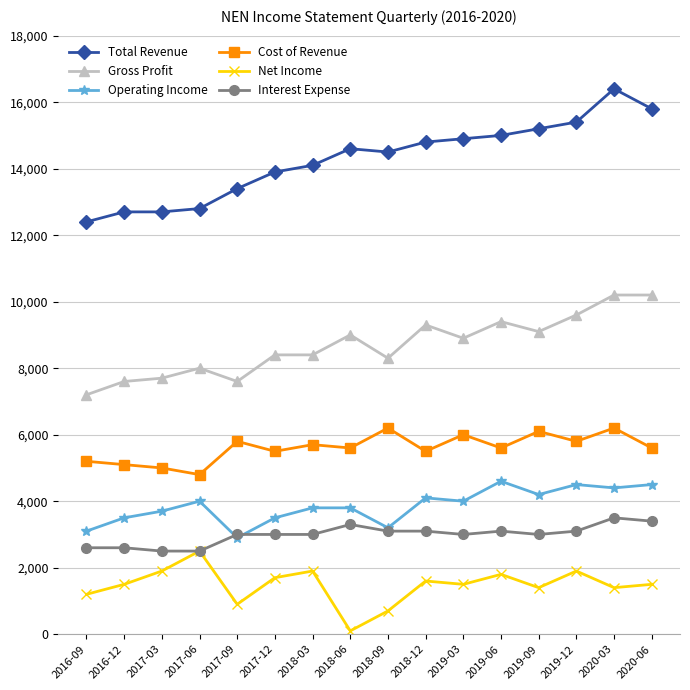

Reading left to right, transcribe all the data shown in this chart.

Total Revenue: 2016-09=12400	2016-12=12700	2017-03=12700	2017-06=12800	2017-09=13400	2017-12=13900	2018-03=14100	2018-06=14600	2018-09=14500	2018-12=14800	2019-03=14900	2019-06=15000	2019-09=15200	2019-12=15400	2020-03=16400	2020-06=15800
Gross Profit: 2016-09=7200	2016-12=7600	2017-03=7700	2017-06=8000	2017-09=7600	2017-12=8400	2018-03=8400	2018-06=9000	2018-09=8300	2018-12=9300	2019-03=8900	2019-06=9400	2019-09=9100	2019-12=9600	2020-03=10200	2020-06=10200
Operating Income: 2016-09=3100	2016-12=3500	2017-03=3700	2017-06=4000	2017-09=2900	2017-12=3500	2018-03=3800	2018-06=3800	2018-09=3200	2018-12=4100	2019-03=4000	2019-06=4600	2019-09=4200	2019-12=4500	2020-03=4400	2020-06=4500
Cost of Revenue: 2016-09=5200	2016-12=5100	2017-03=5000	2017-06=4800	2017-09=5800	2017-12=5500	2018-03=5700	2018-06=5600	2018-09=6200	2018-12=5500	2019-03=6000	2019-06=5600	2019-09=6100	2019-12=5800	2020-03=6200	2020-06=5600
Net Income: 2016-09=1200	2016-12=1500	2017-03=1900	2017-06=2500	2017-09=900	2017-12=1700	2018-03=1900	2018-06=100	2018-09=700	2018-12=1600	2019-03=1500	2019-06=1800	2019-09=1400	2019-12=1900	2020-03=1400	2020-06=1500
Interest Expense: 2016-09=2600	2016-12=2600	2017-03=2500	2017-06=2500	2017-09=3000	2017-12=3000	2018-03=3000	2018-06=3300	2018-09=3100	2018-12=3100	2019-03=3000	2019-06=3100	2019-09=3000	2019-12=3100	2020-03=3500	2020-06=3400